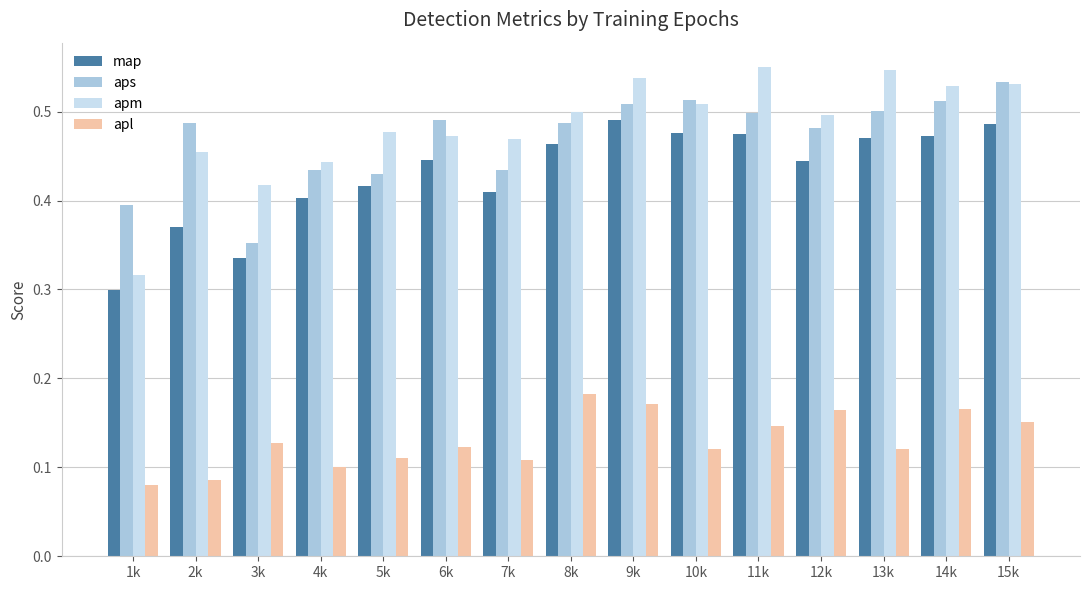

What is the total value across all series at 8k?

1.6